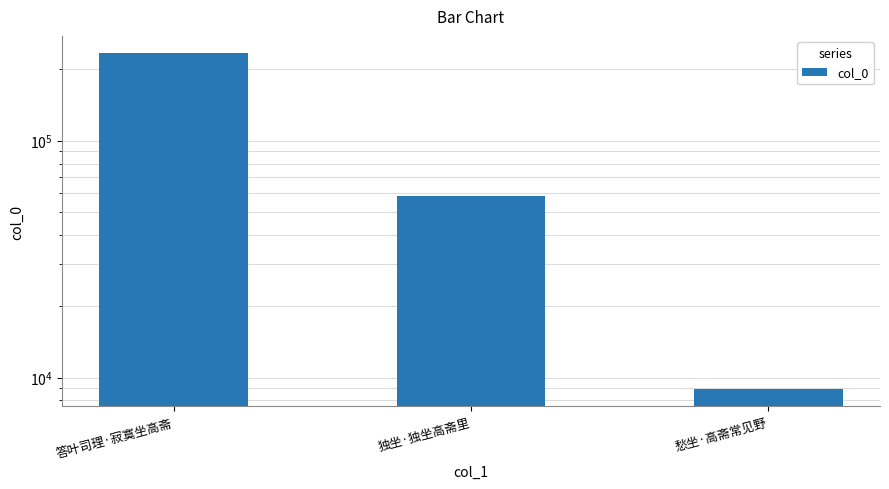

How many values are below 58108?

1